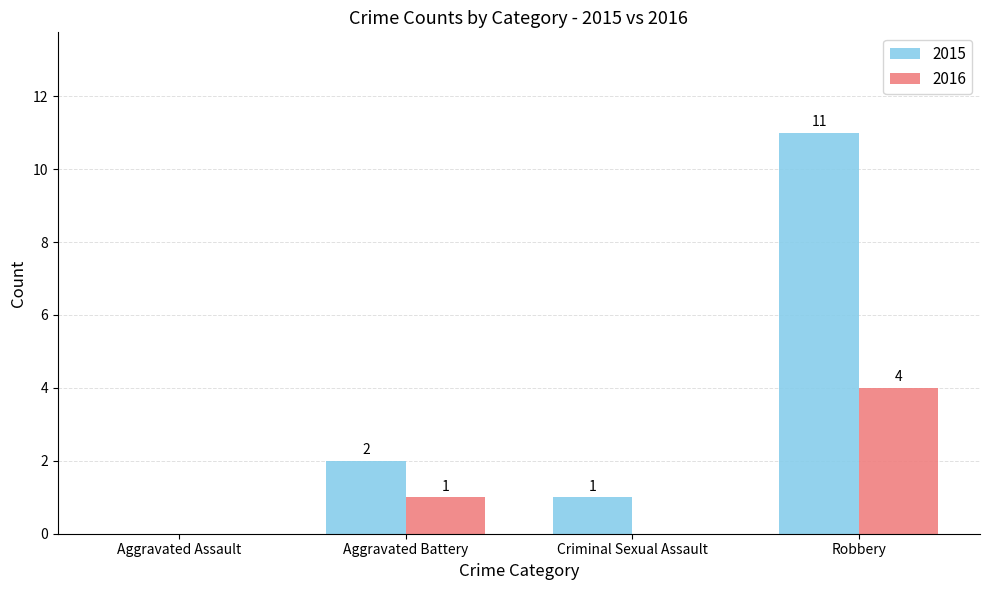

At which label is 2015 closest to 5?

Aggravated Battery